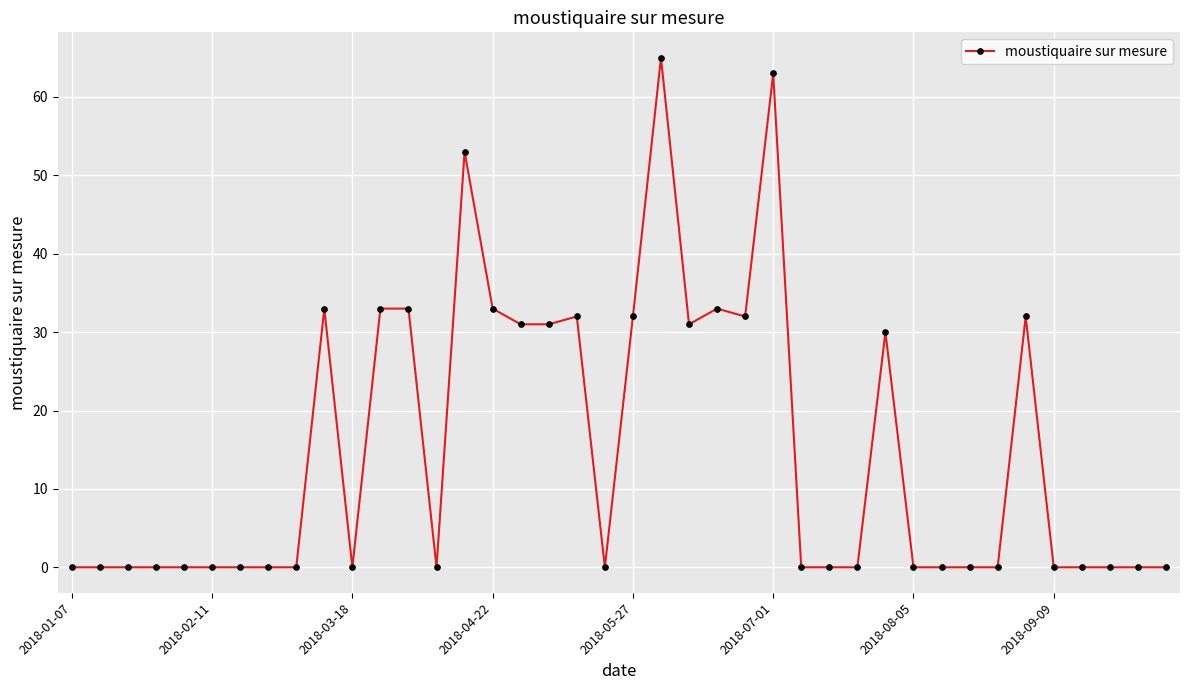

True or false: the data has more than 0 interior local peaks.

True